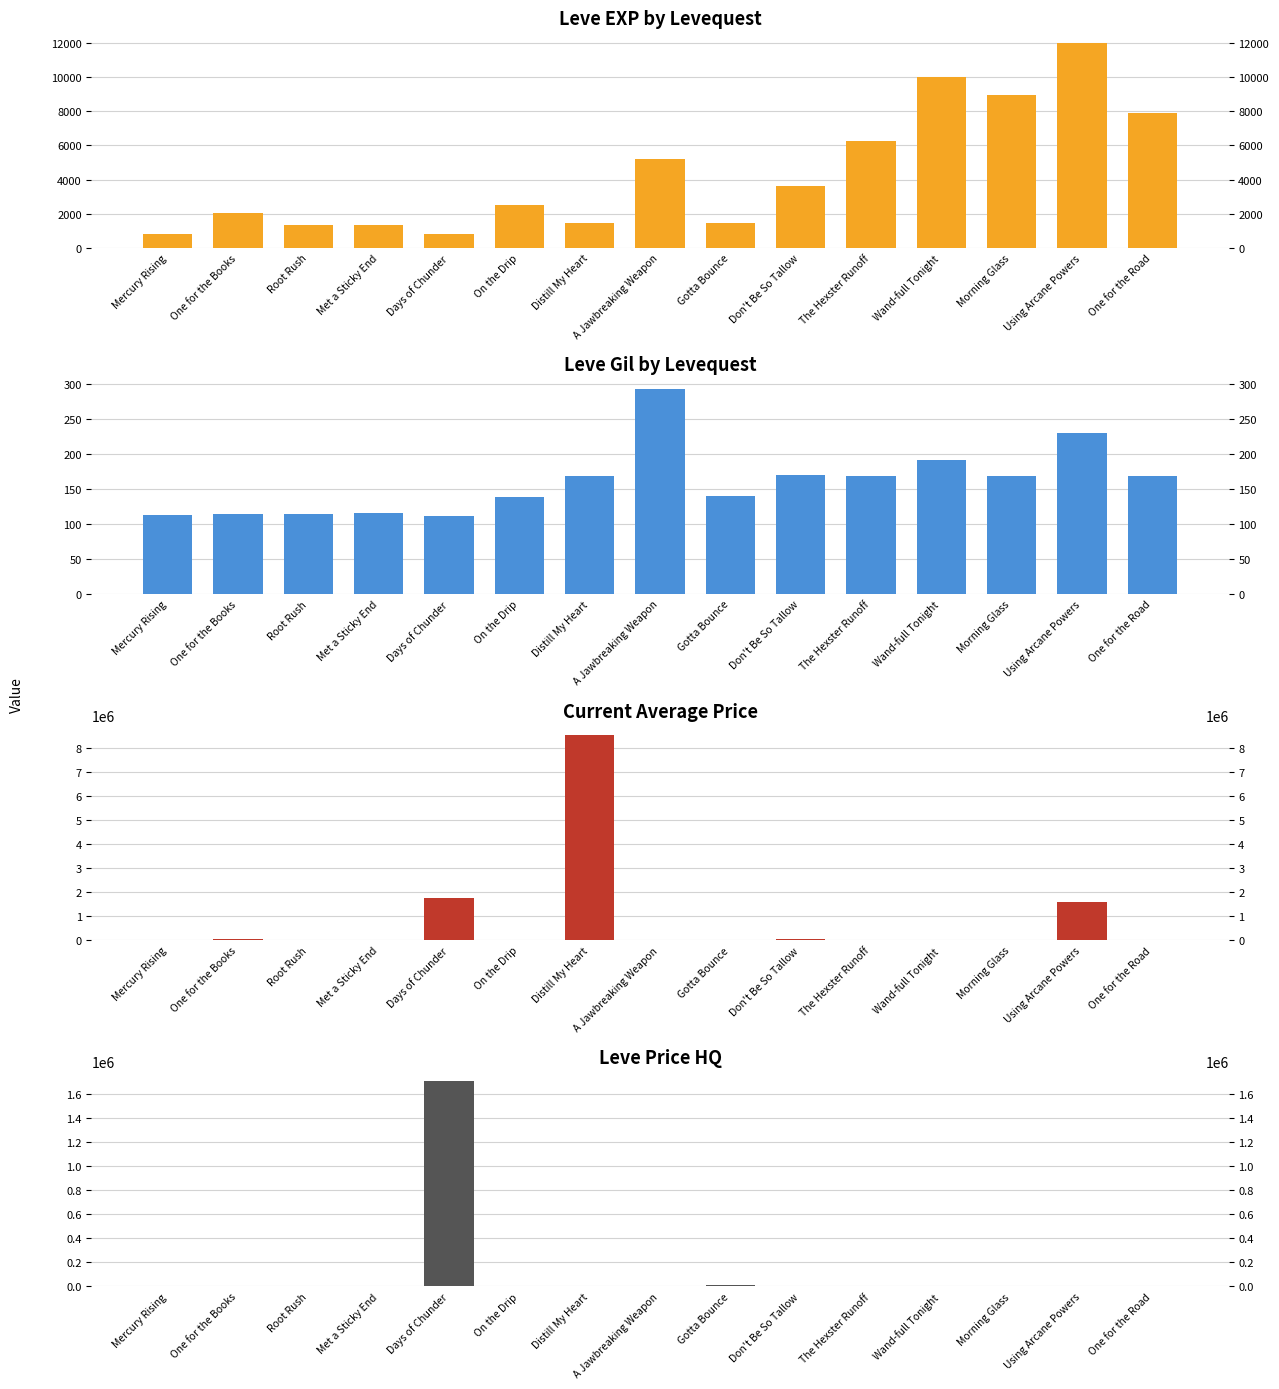

What is the average value of the Leve EXP series?

4370.7